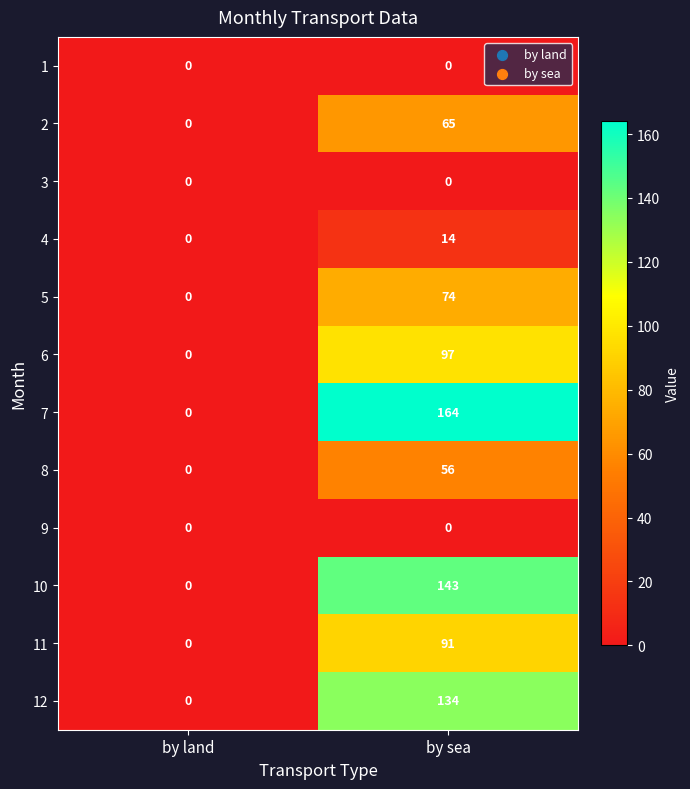

True or false: 6 has a value of 63 at by land.

False